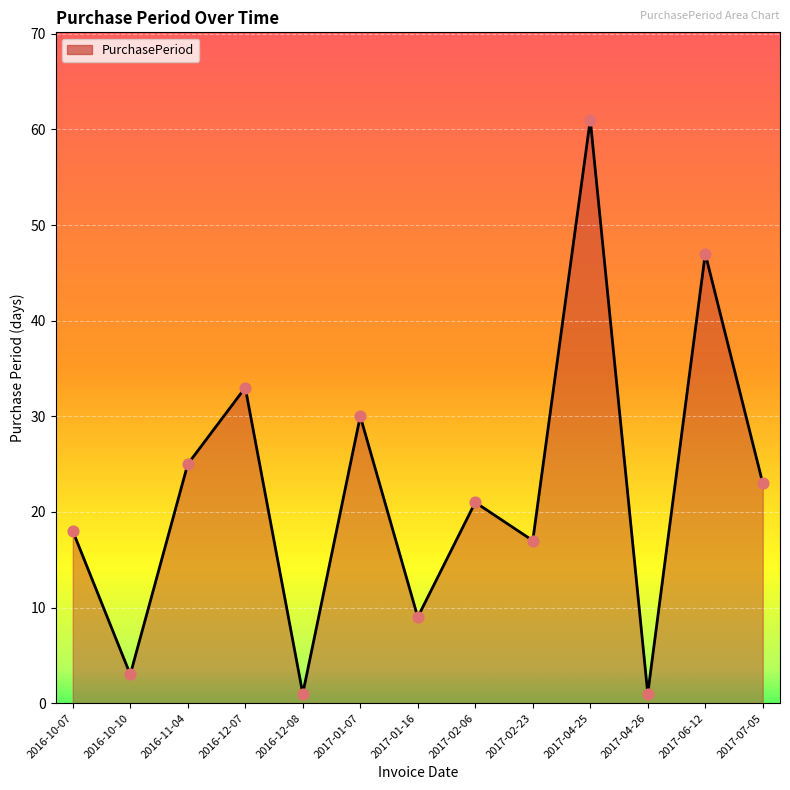

What is the change in value from 2017-01-16 to 2017-02-06?

+12